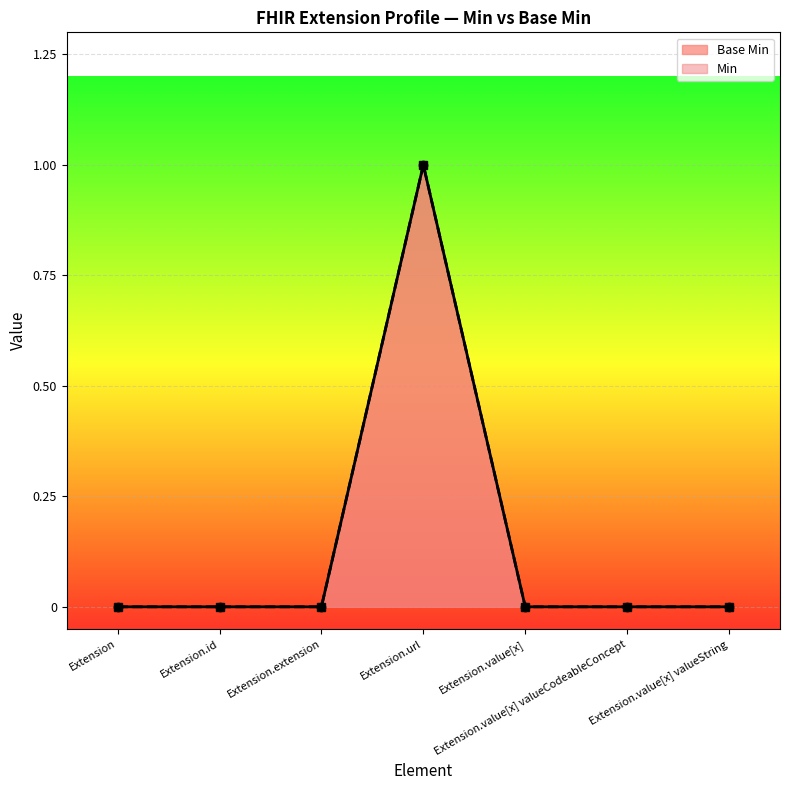

Rank the categories by value from lowest to highest.

Extension, Extension.id, Extension.extension, Extension.value[x], Extension.value[x] valueCodeableConcept, Extension.value[x] valueString, Extension.url